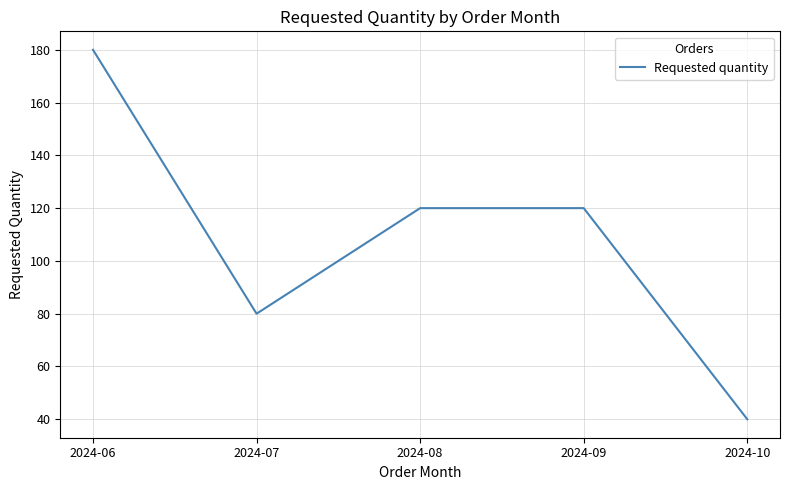

True or false: there are more than 1 points higher than both neighbors.

False